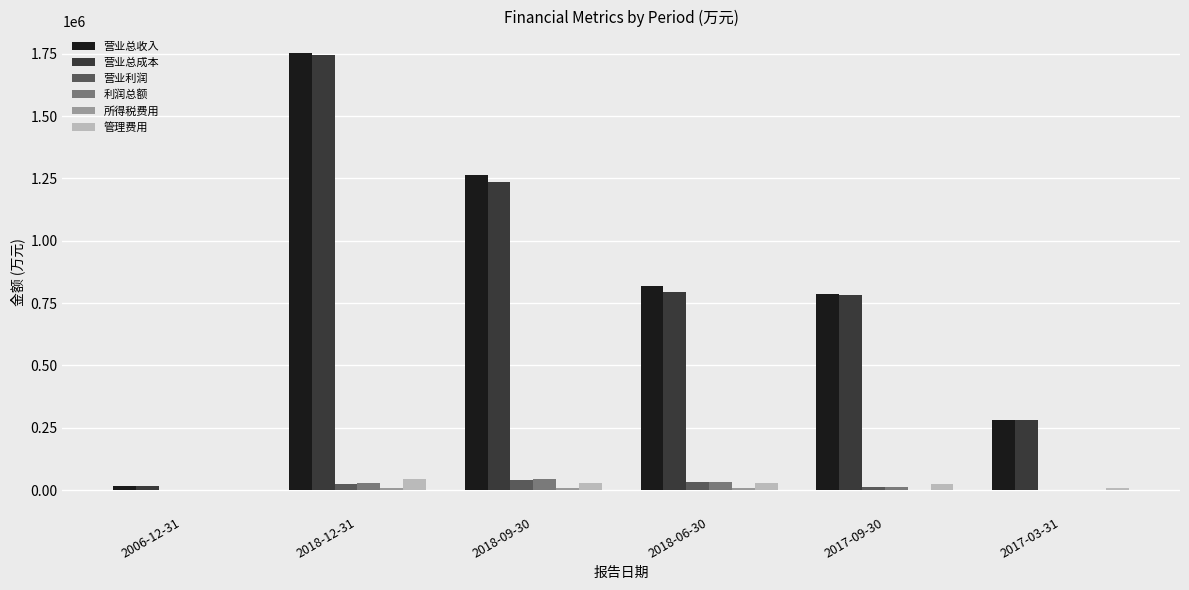

How many distinct data groups are displayed?

6